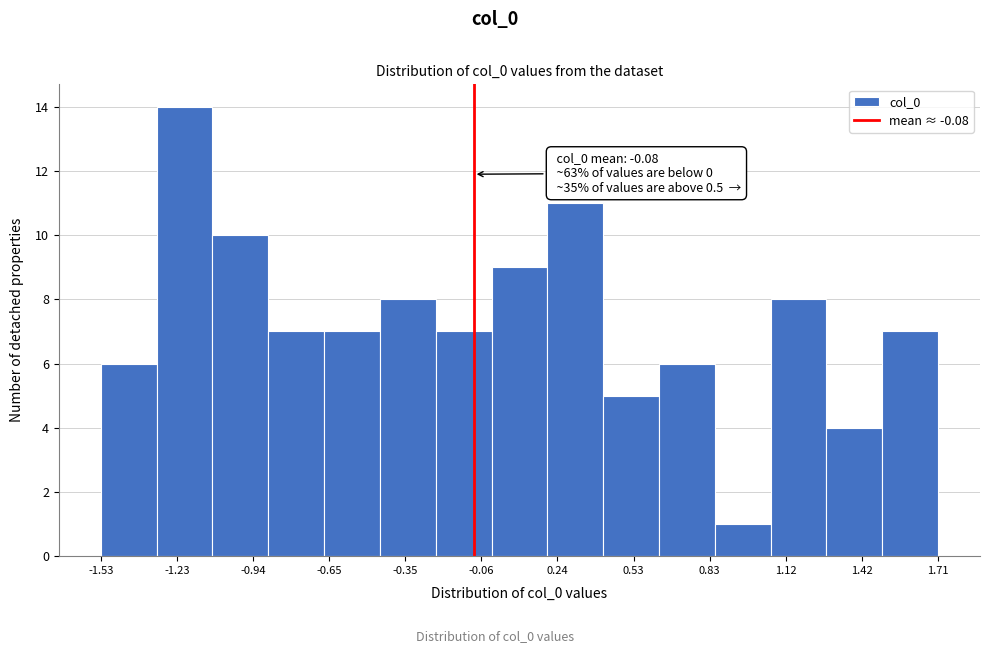

Over which range of the x-axis is the bar tallest?

-1.30 to -1.10